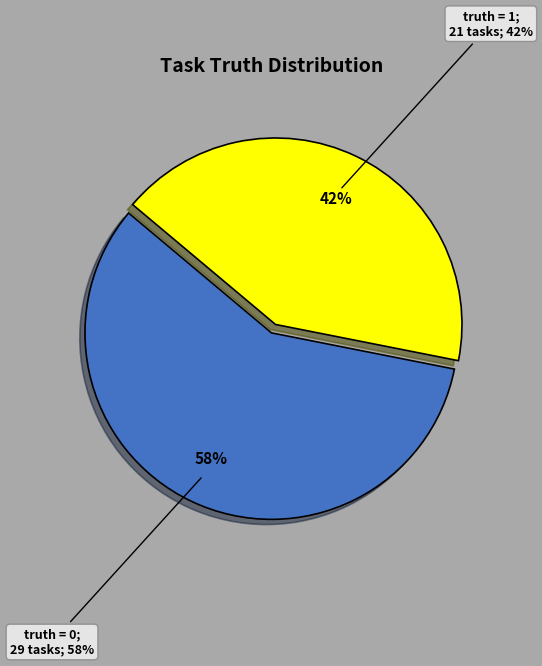

How many slices are in this pie chart?

2